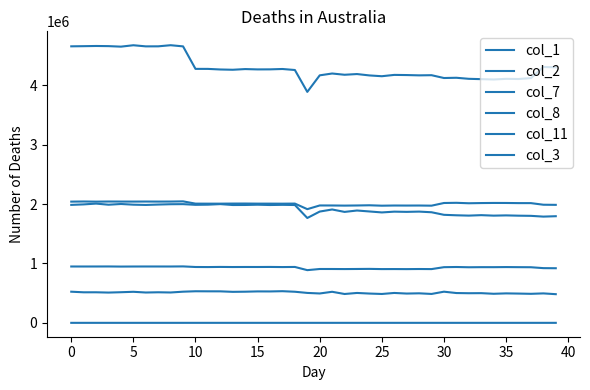

How many lines are shown in the chart?

6